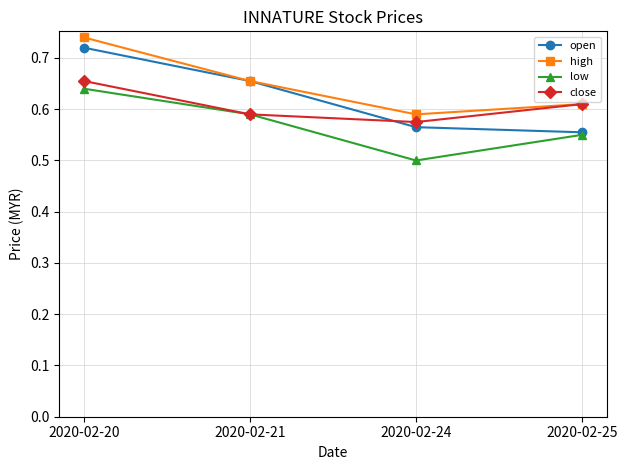

How many open values are between 0 and 1?

4